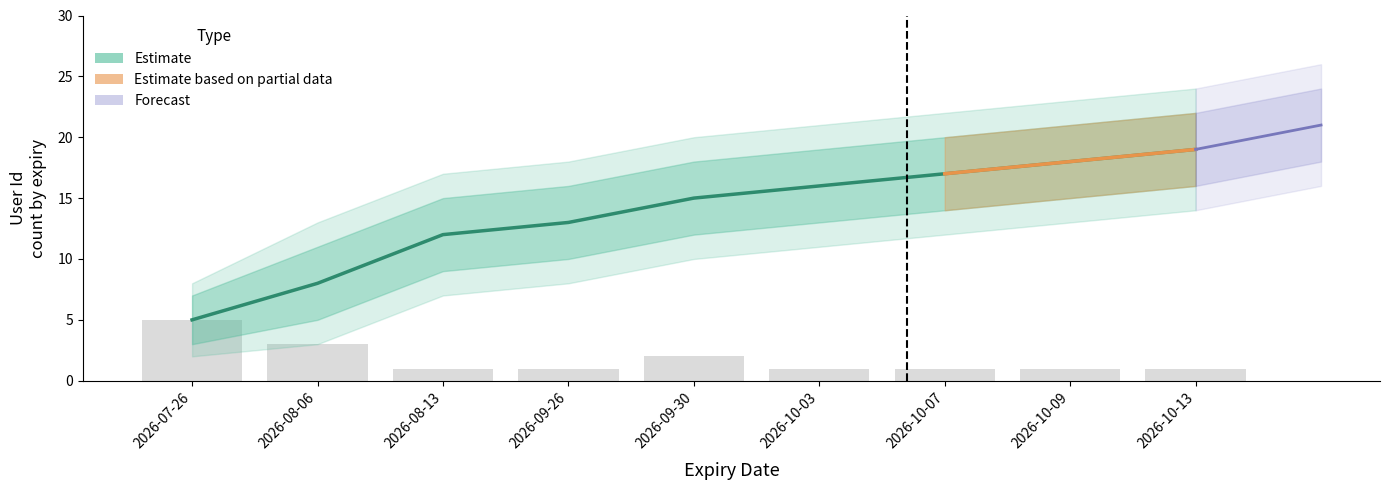

At how many categories does at least one series exceed 18?

5